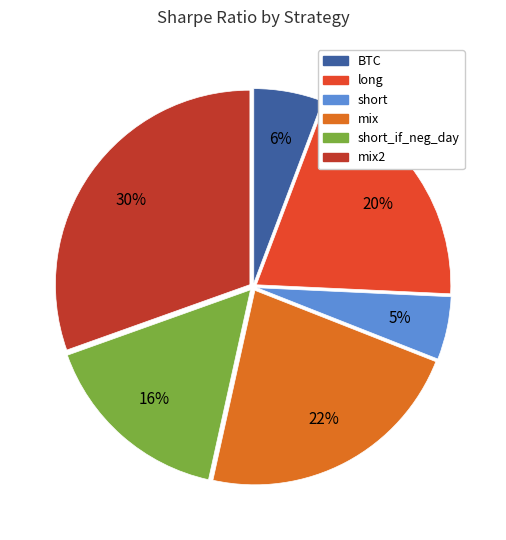

Approximately how many times larger is the value at long compared to mix?

0.9